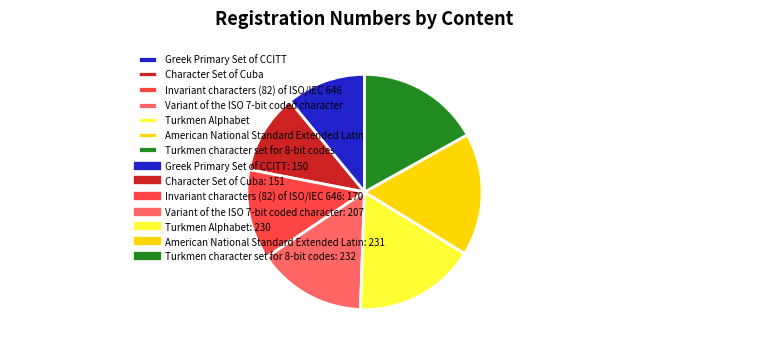

Which has a higher value, American National Standard Extended Latin or Greek Primary Set of CCITT?

American National Standard Extended Latin